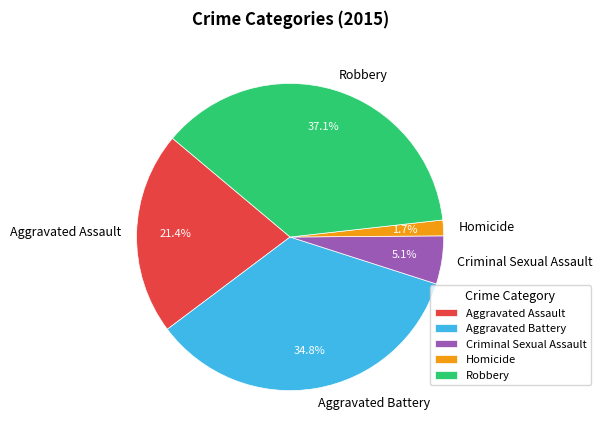

Approximately how many times larger is the value at Robbery compared to Criminal Sexual Assault?

7.3